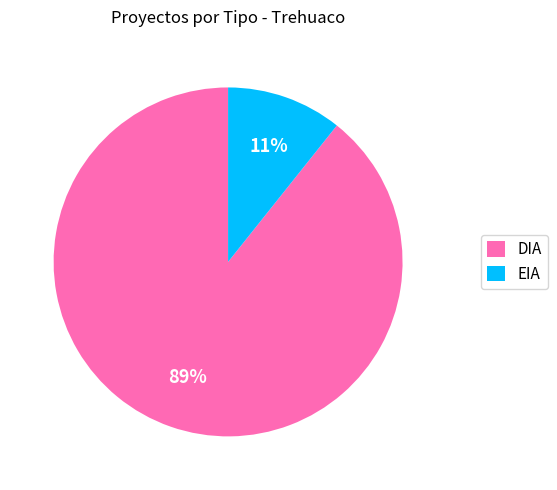

What percentage is the DIA slice, to the nearest percent?

89%